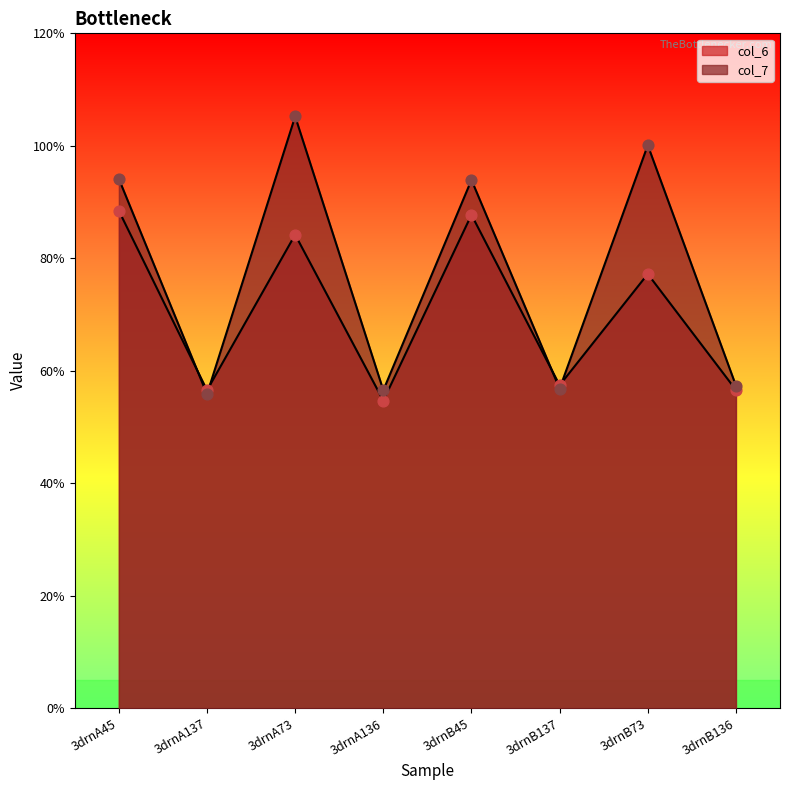

Which series has the largest total across all categories?

col_7